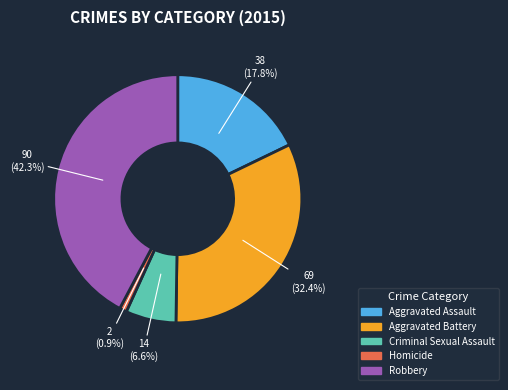

What is the largest slice in the pie chart?

Robbery